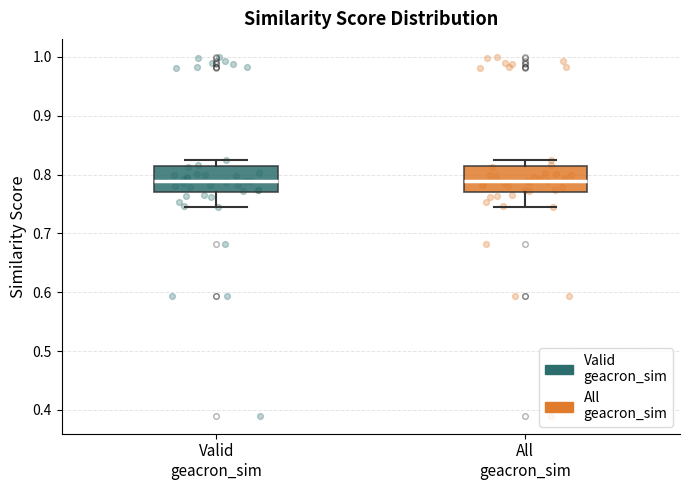

Where is the upper edge of the box for Valid geacron_sim on the y-axis? The values are not printed on the chart, so give them approximately, as read against the axis.

0.81